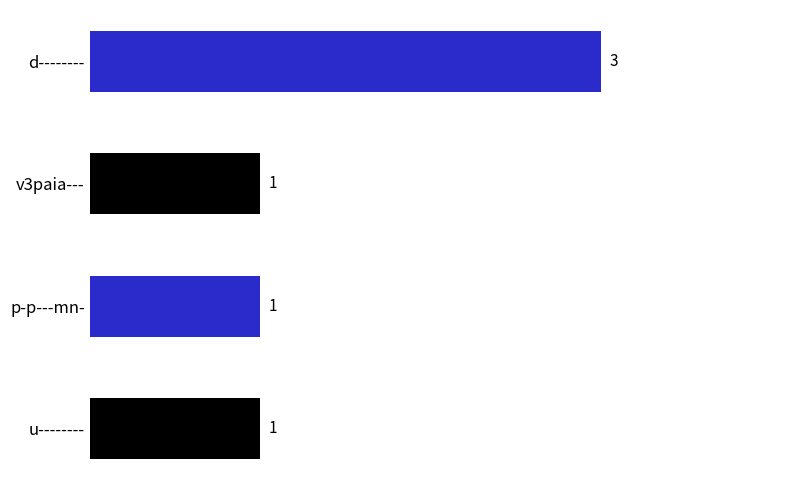

Approximately how many times larger is the value at v3paia--- compared to d--------?

0.3